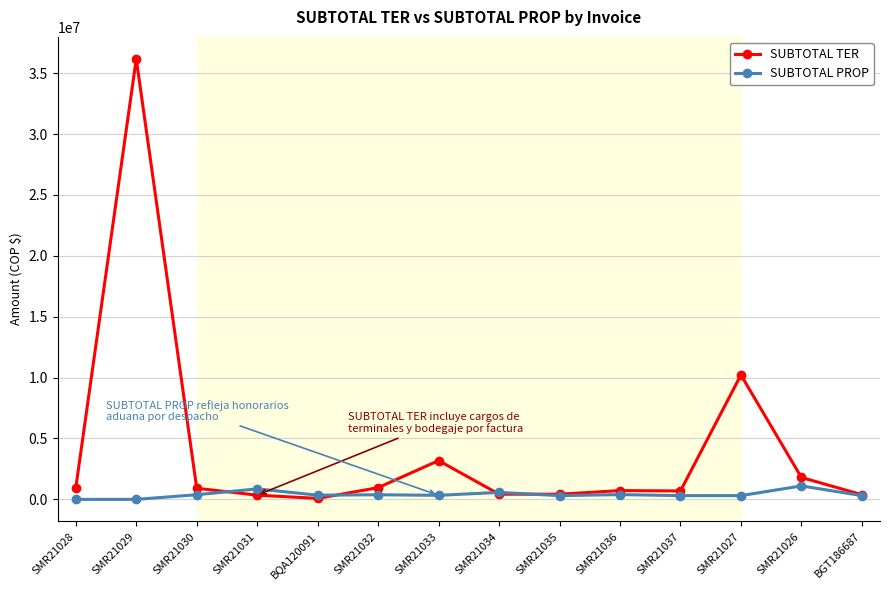

At which category does SUBTOTAL TER reach its first local peak?

SMR21029